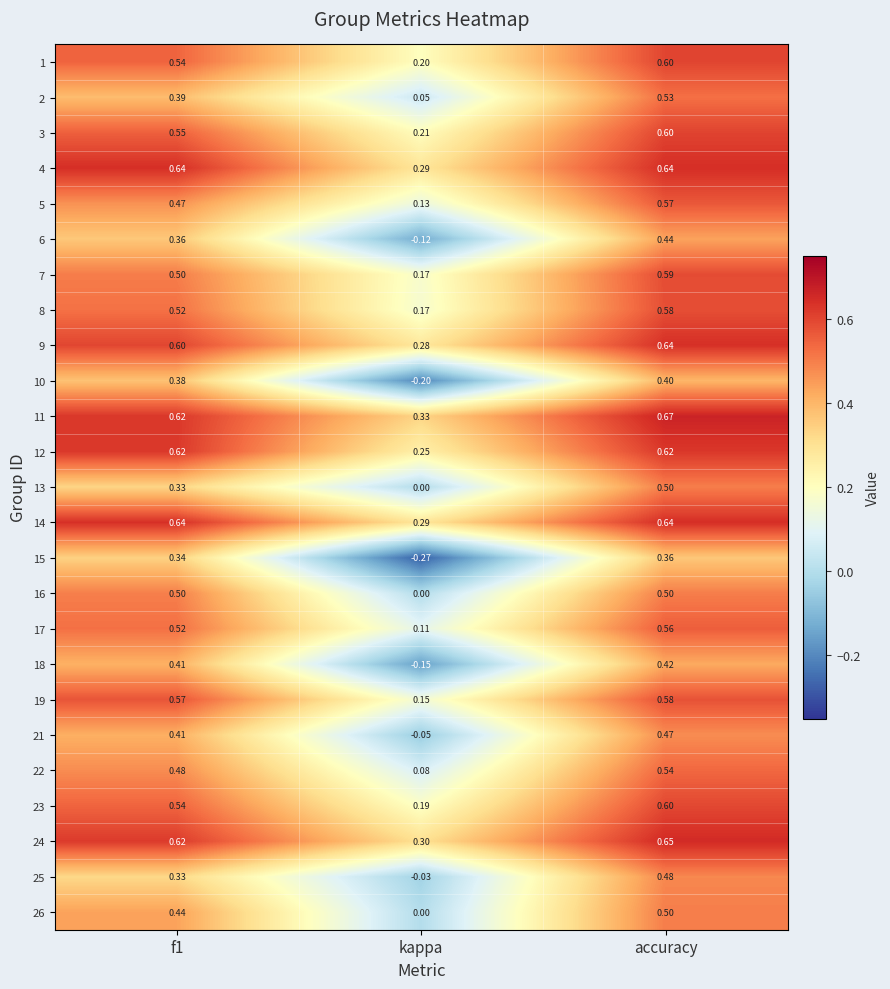

At which label is 19 closest to 0?

kappa